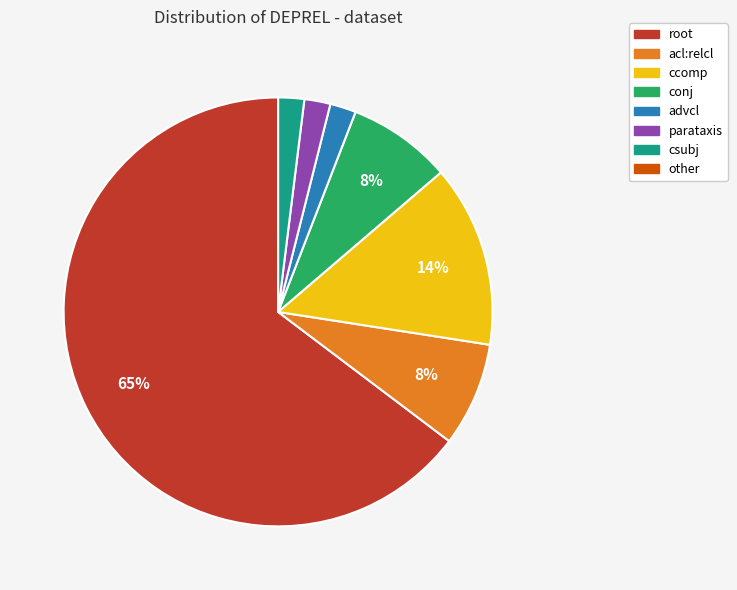

Approximately how many times larger is the value at acl:relcl compared to csubj?

4.0